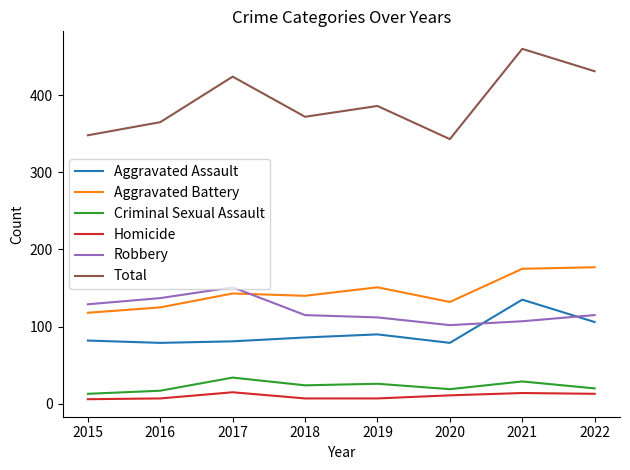

True or false: Robbery and Criminal Sexual Assault intersect in this chart.

False